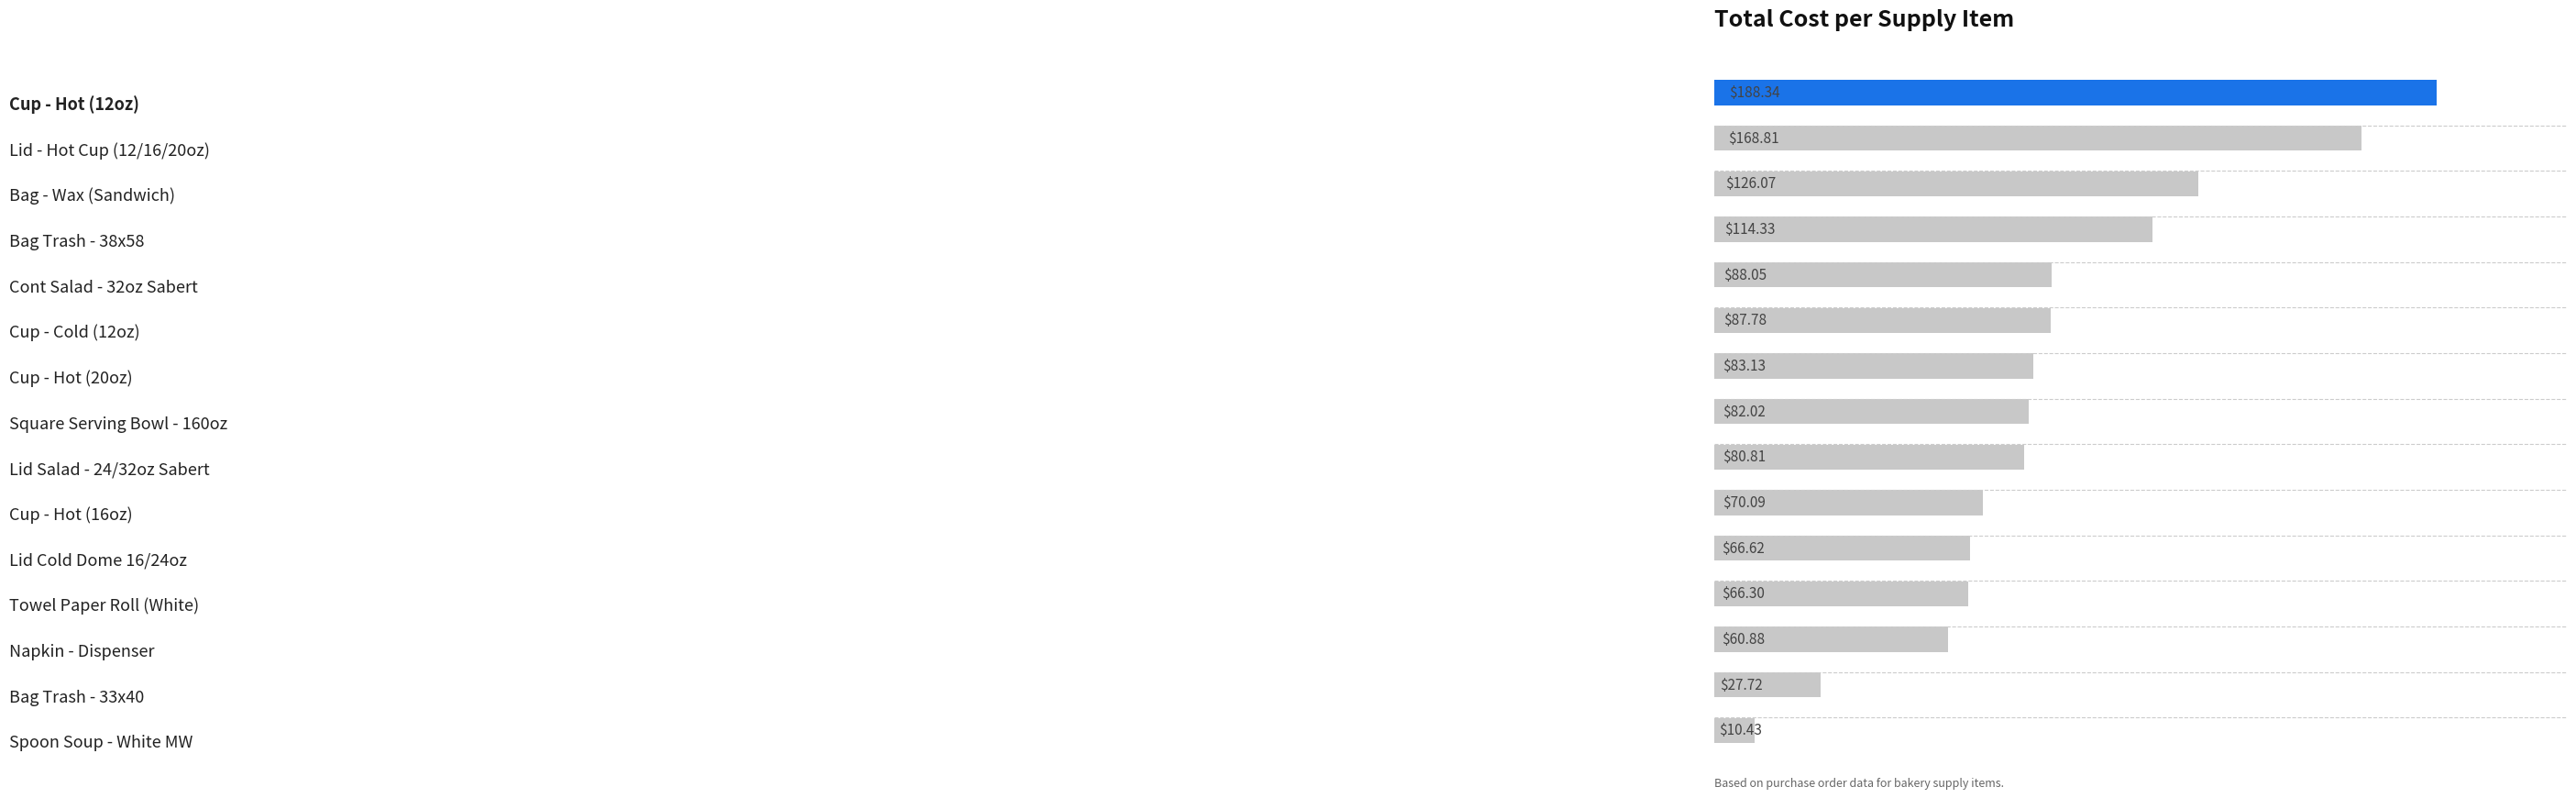

What is the difference between the maximum and minimum values?

177.9